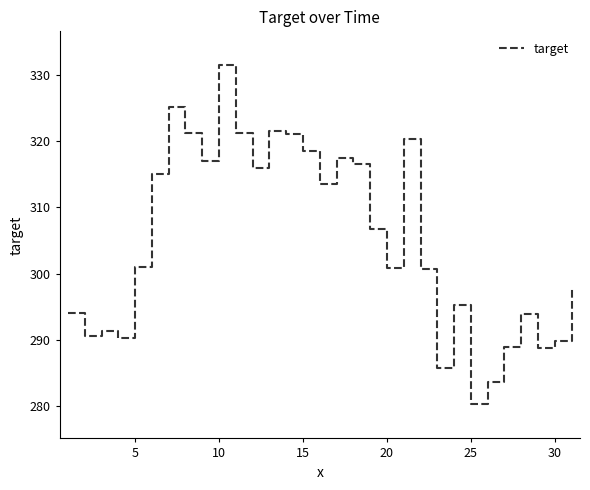

What is the greatest value displayed?

331.4